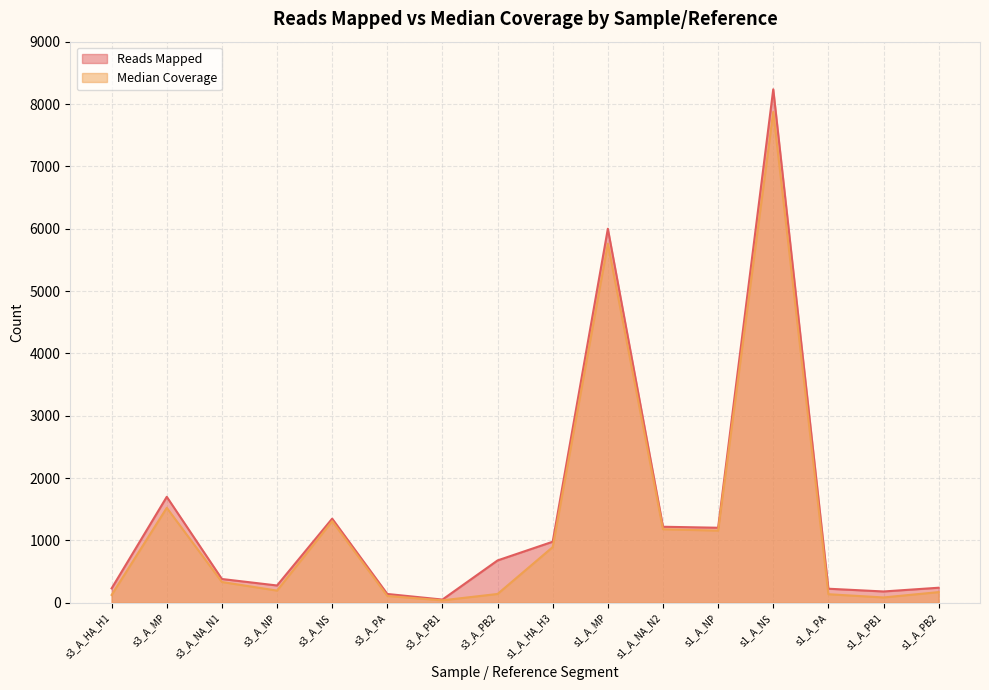

True or false: Reads Mapped and Median Coverage cross at least once.

False